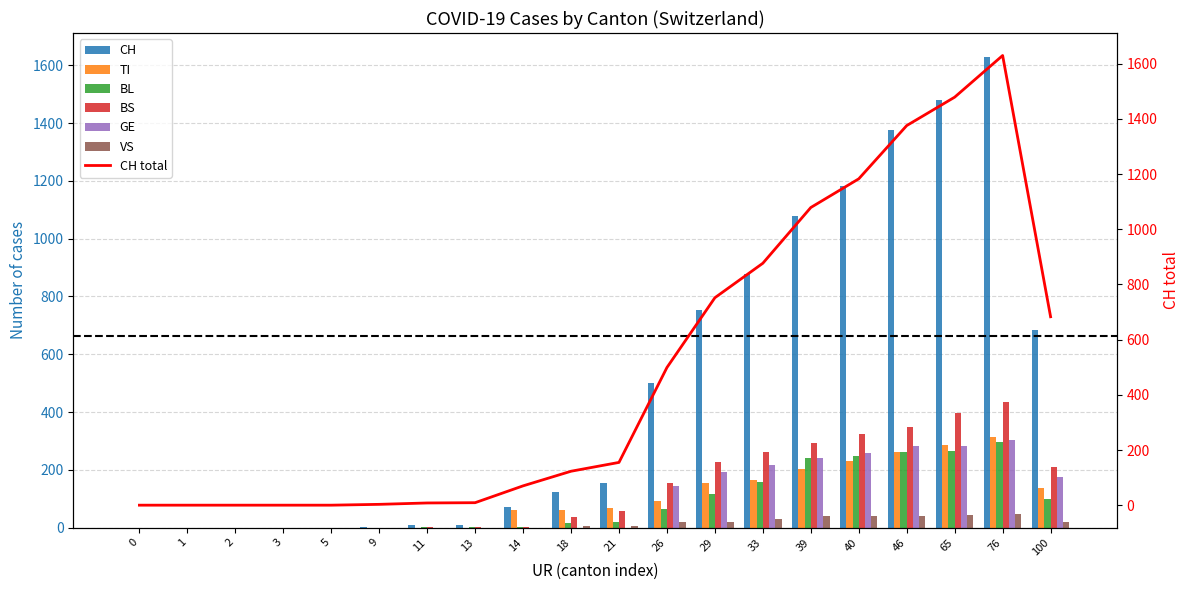

The BL series shows 0 at 3. True or false?

True